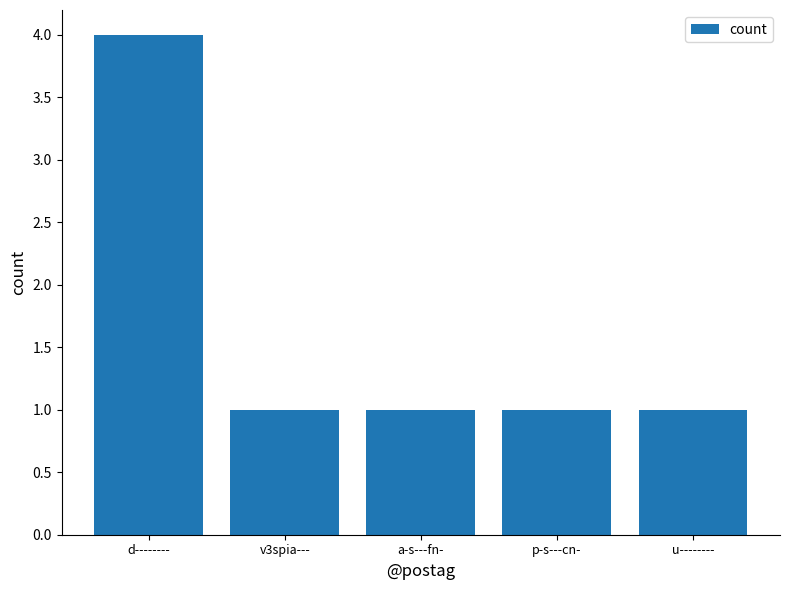

What is the sum of the values at d-------- and p-s---cn-?

5